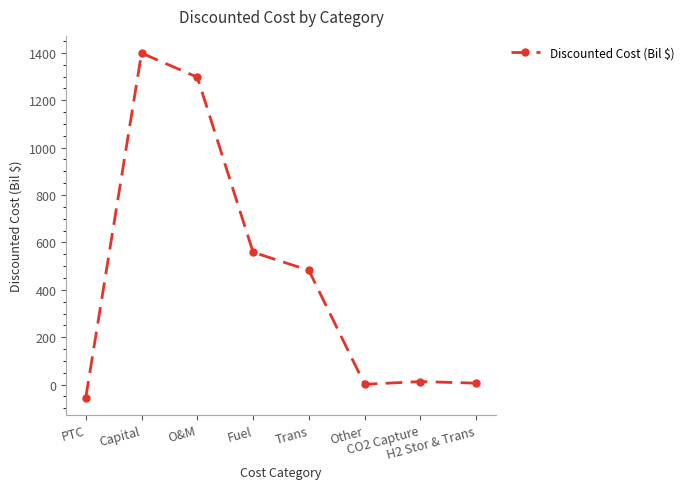

How many series are shown in this chart?

1